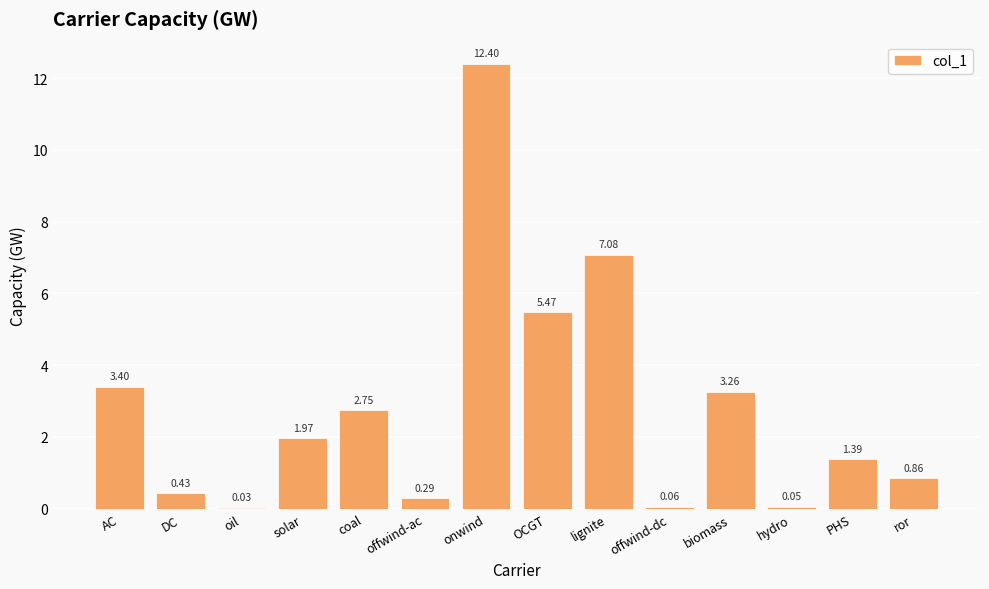

What is the sum of all values?

39.4